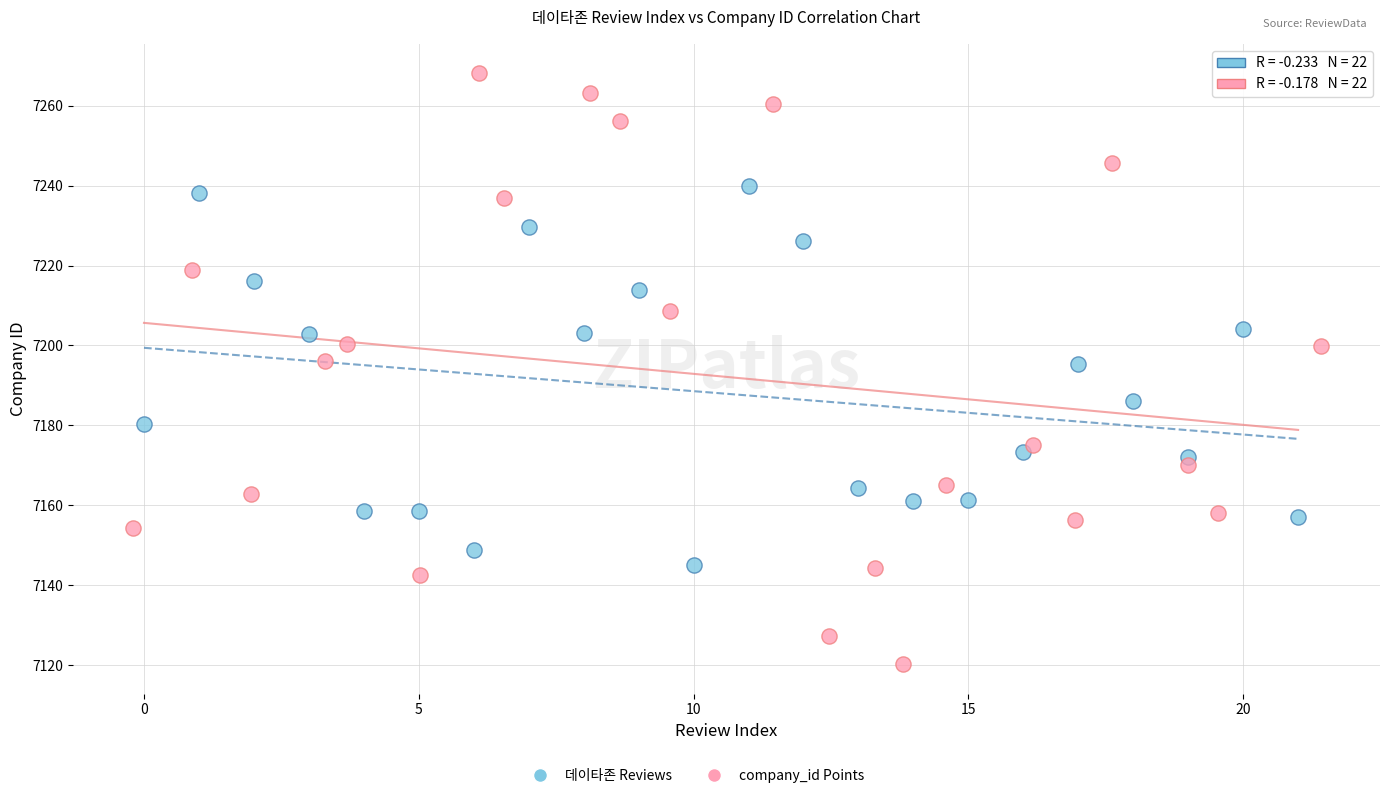

Which series contains the lowest Y value?

company_id Points